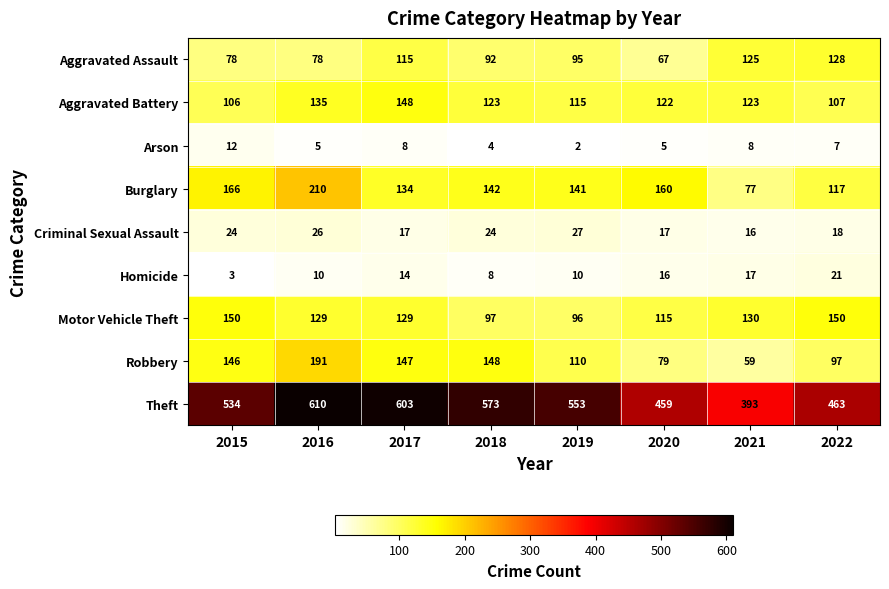

Rank the series by their maximum value, from highest to lowest.

Theft, Burglary, Robbery, Motor Vehicle Theft, Aggravated Battery, Aggravated Assault, Criminal Sexual Assault, Homicide, Arson